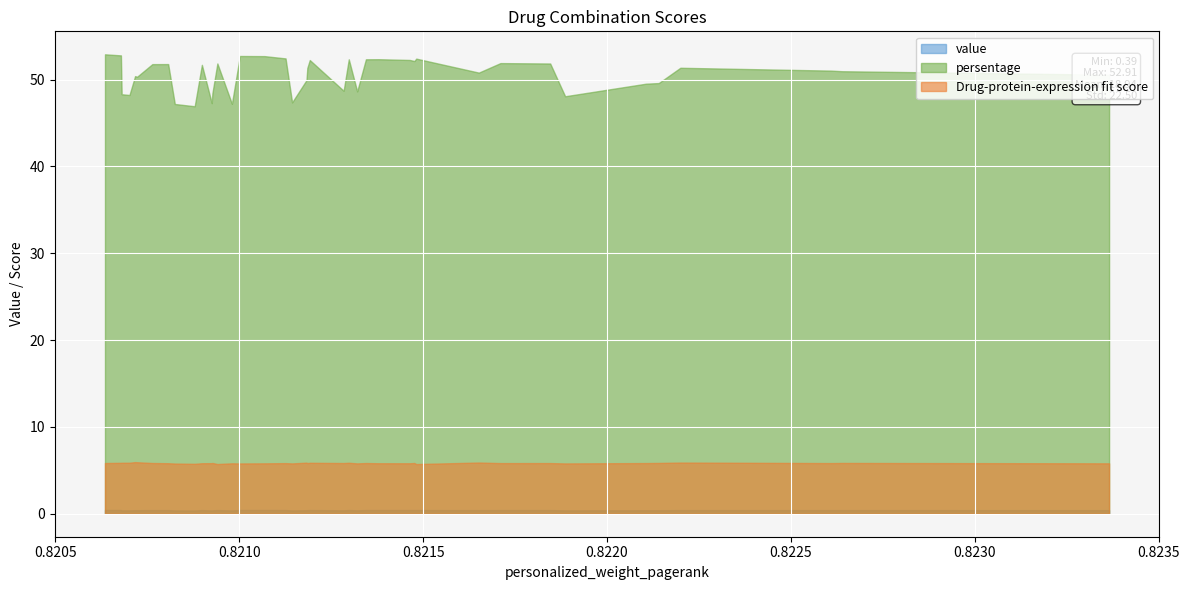

True or false: Drug-protein-expression fit score and persentage intersect in this chart.

False